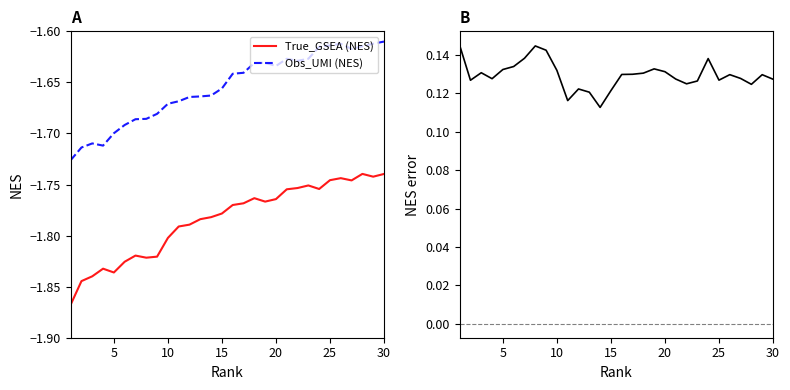

How many lines are shown in the chart?

3